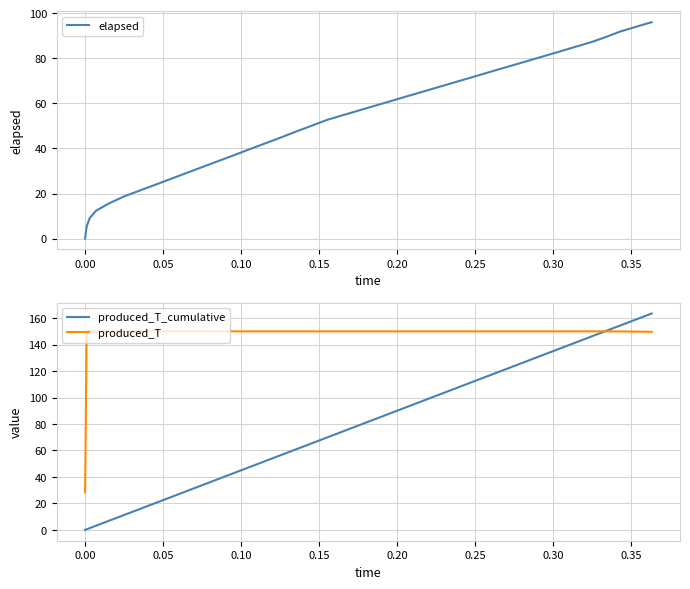

What is the highest value of the elapsed series?

96.0